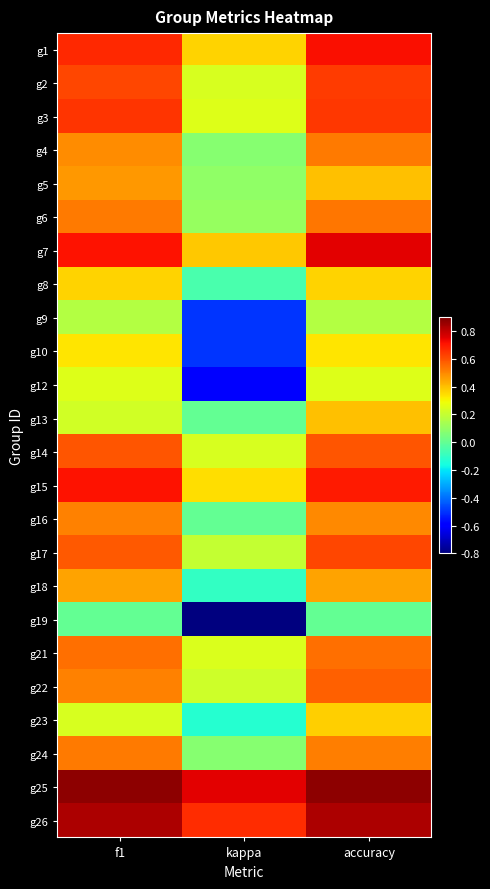

What is the spread (max minus min) of values at f1?

0.9